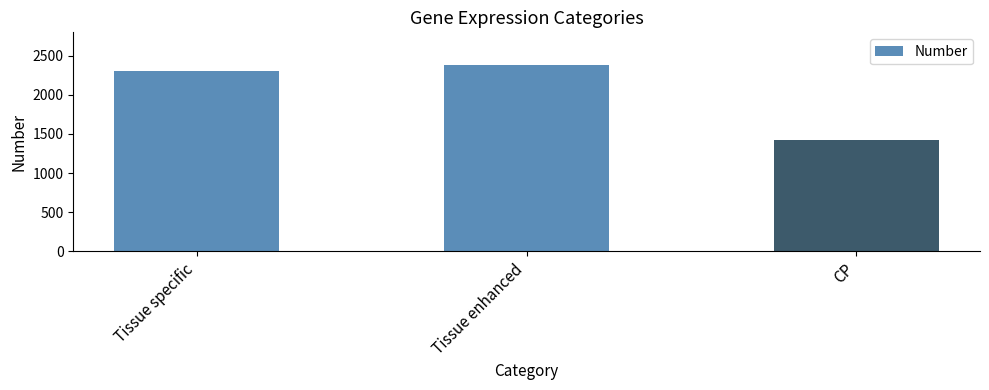

What is the difference between the values at CP and Tissue specific?

878